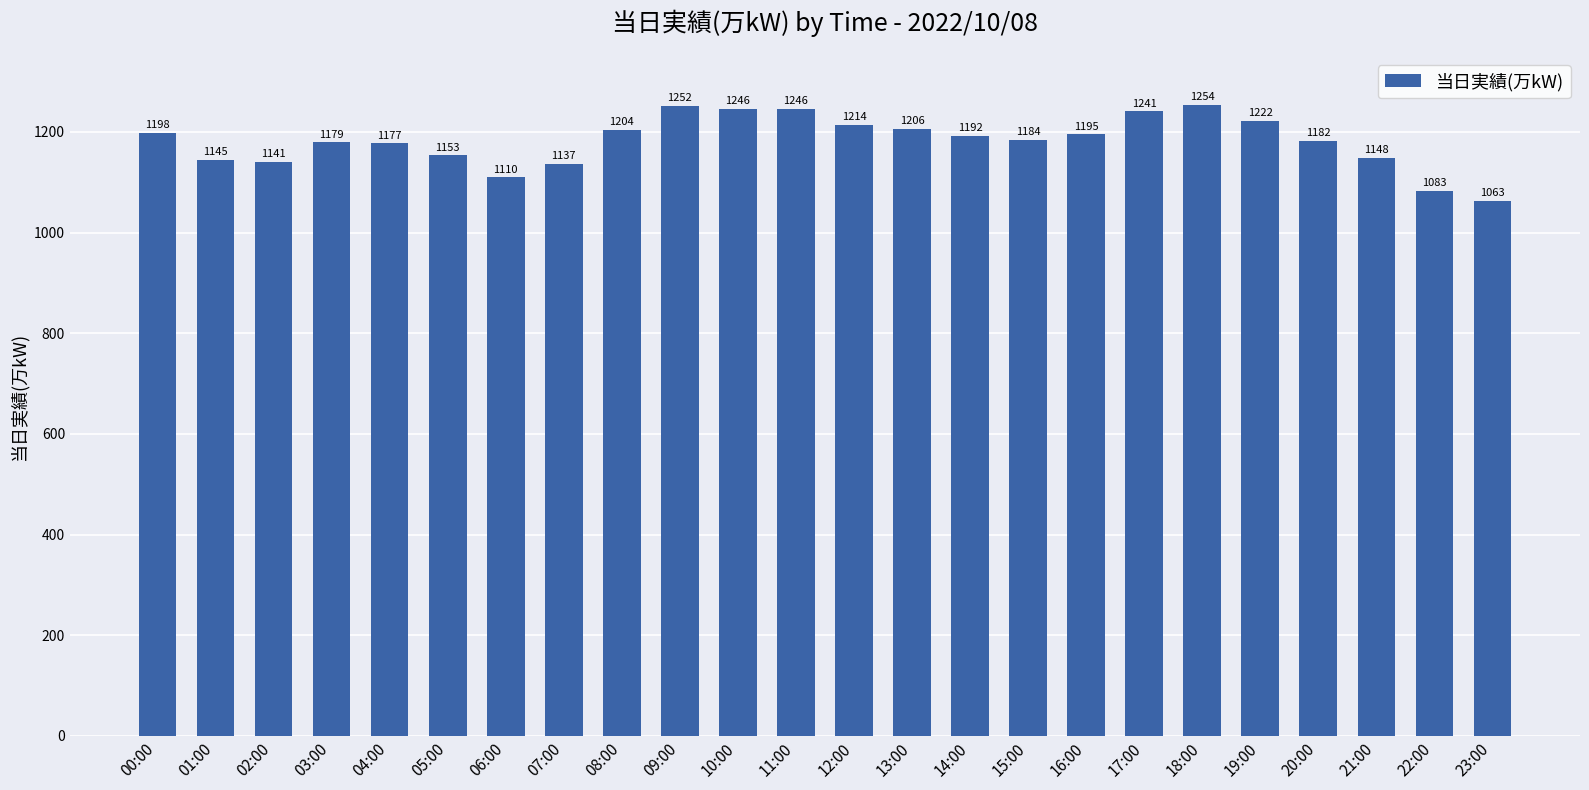

Count the number of data series in this chart.

1